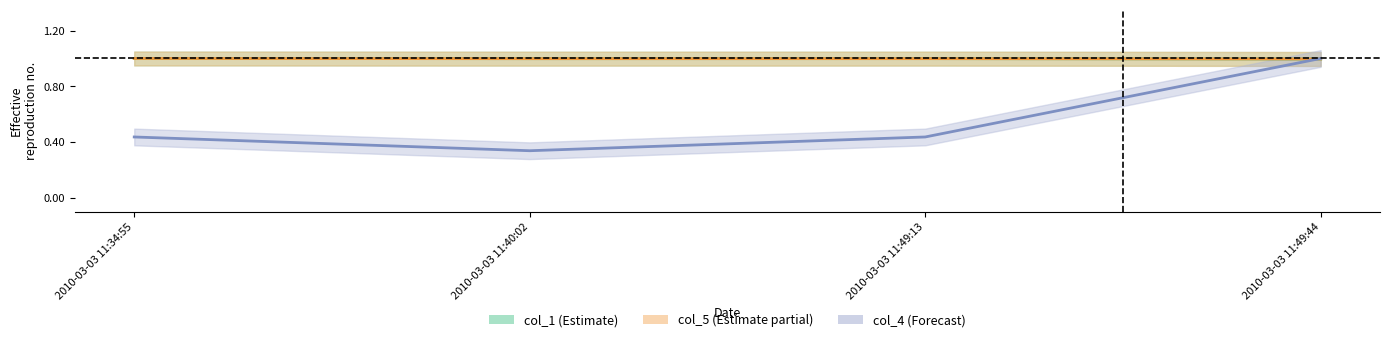

What is the average value of the col_4 series?

0.6